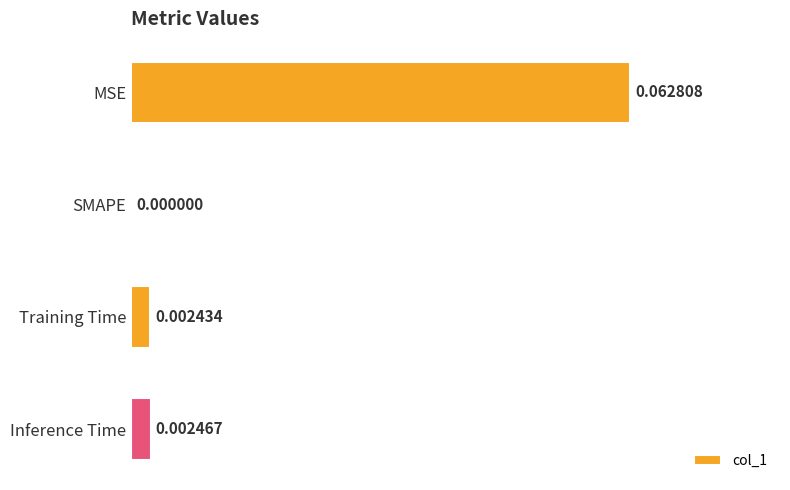

At which label is the value closest to 0?

SMAPE